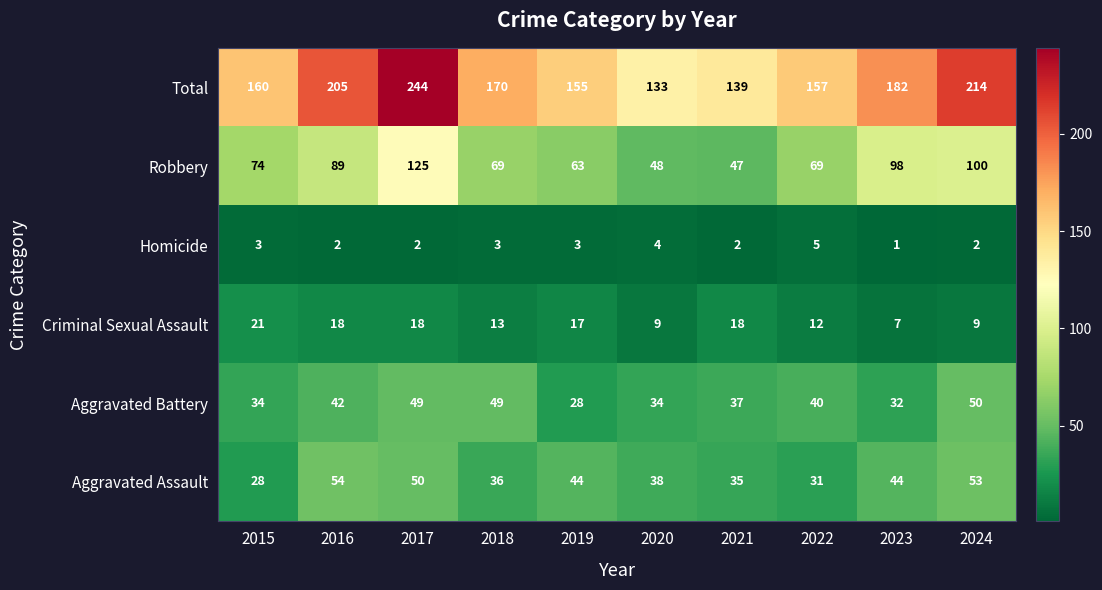

Is it true that Aggravated Assault equals 31 at 2022?

True